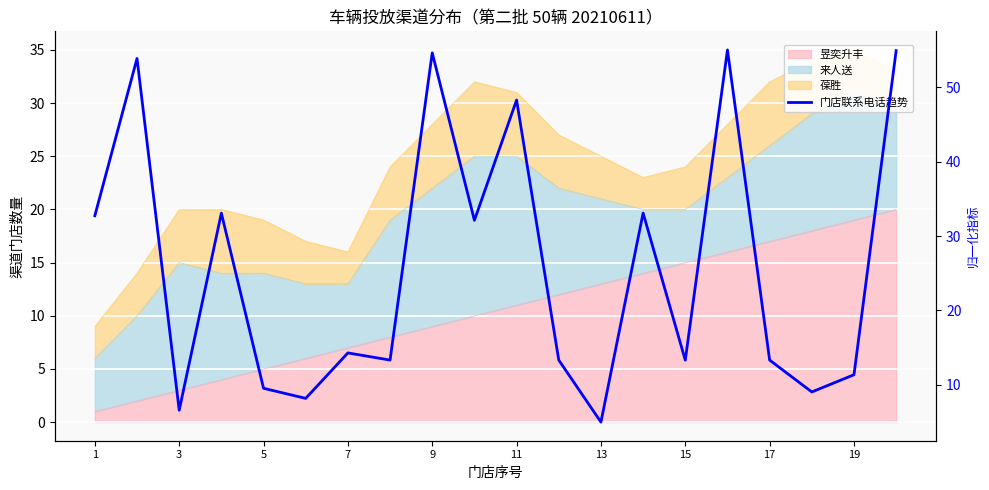

At which label does the data first exceed 14?

1